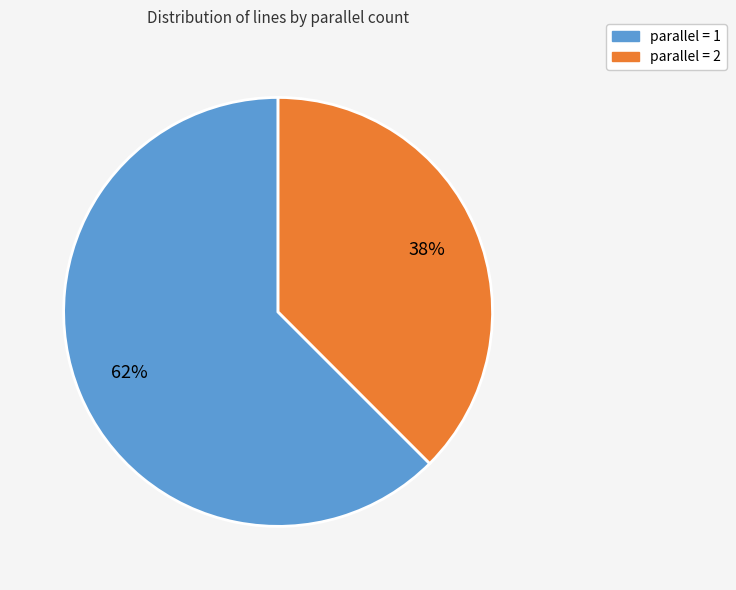

Does any single category account for the majority?

Yes